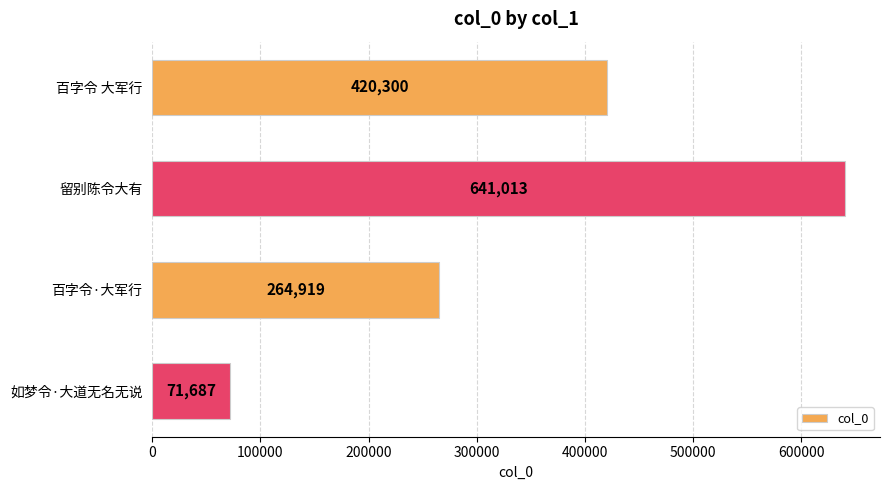

How many data points does each series have?

4